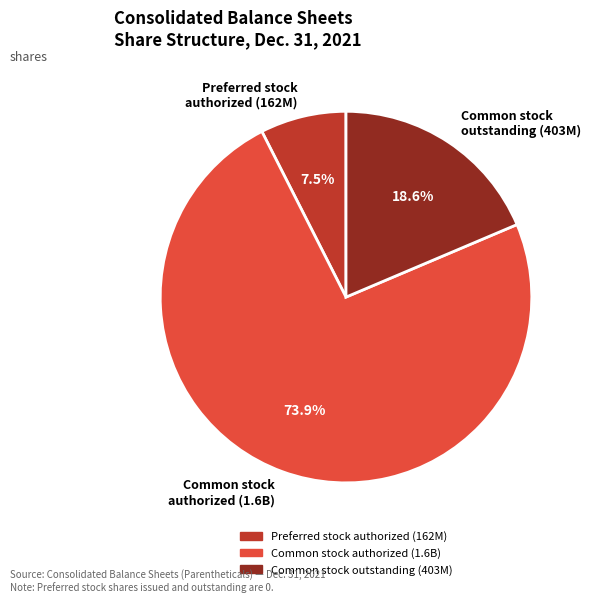

What is the smallest slice in the pie chart?

Preferred stock authorized (162M)